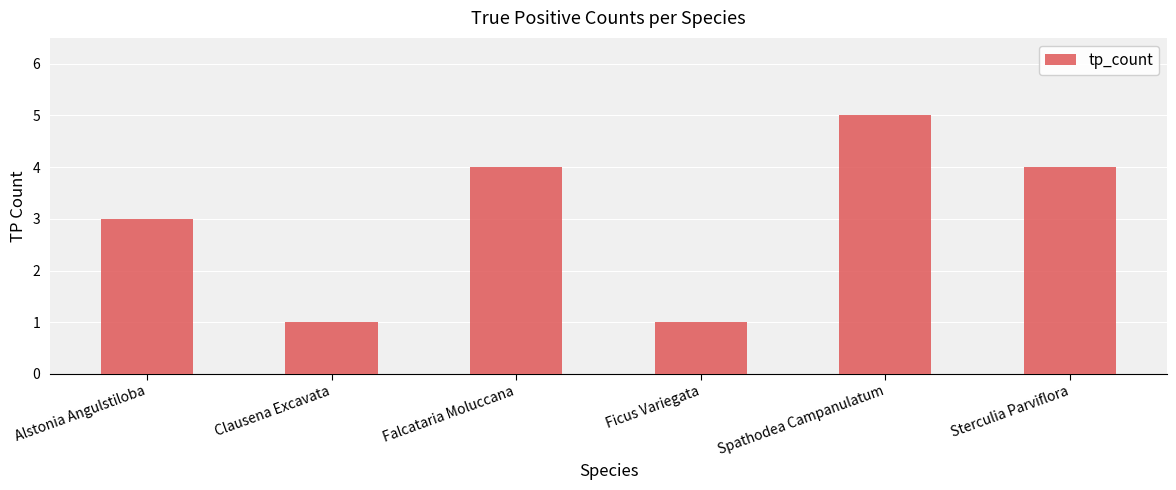

What is the value of the 4th bar from the left?

1